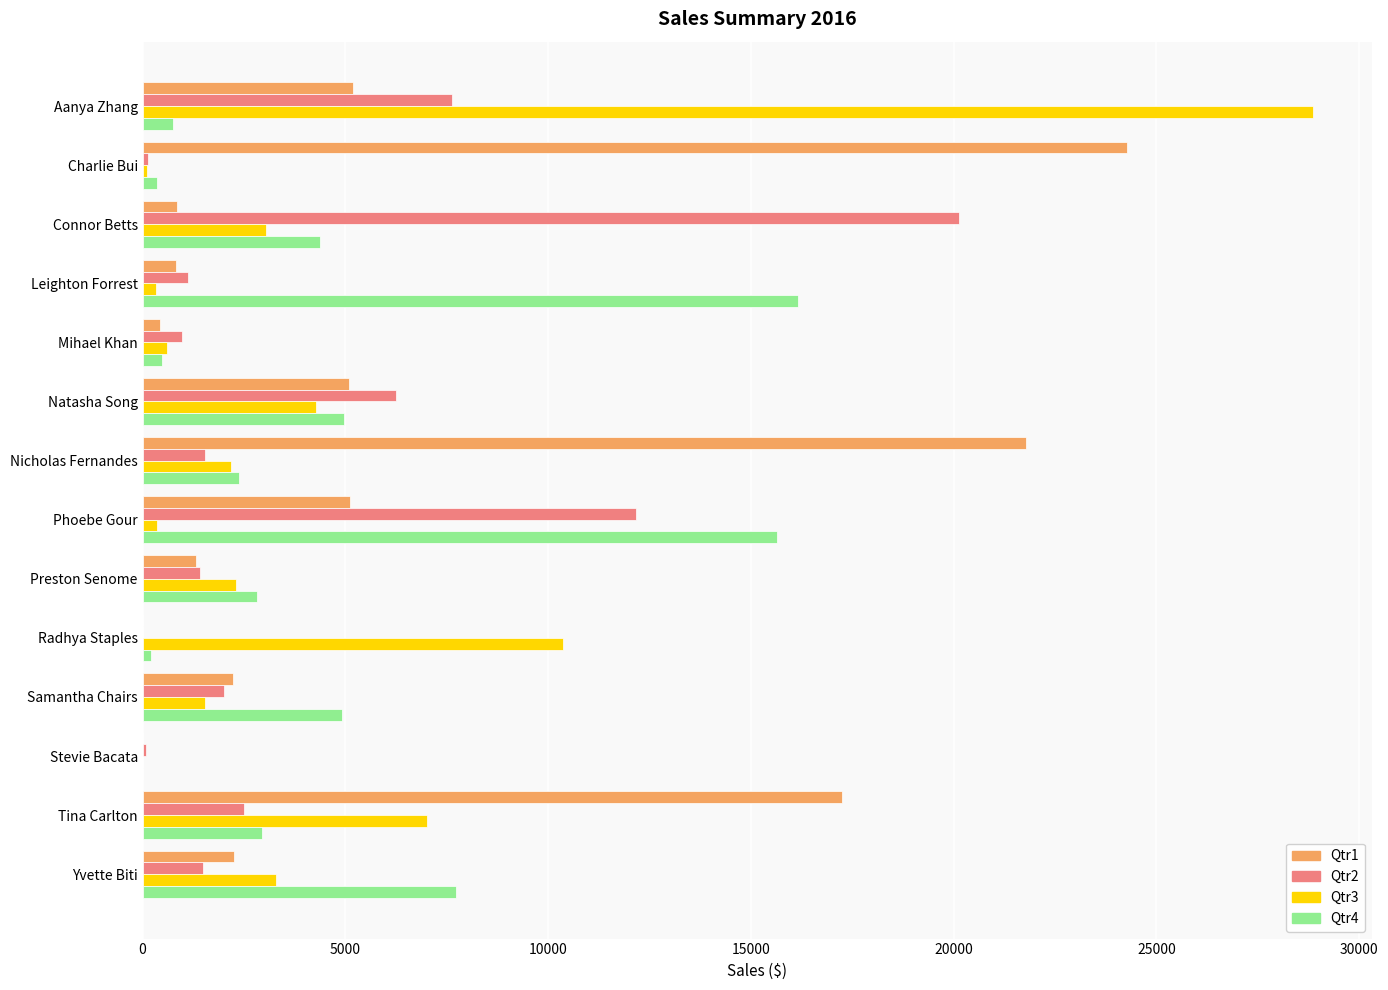

What is the sum of all Qtr3 values?

64293.7